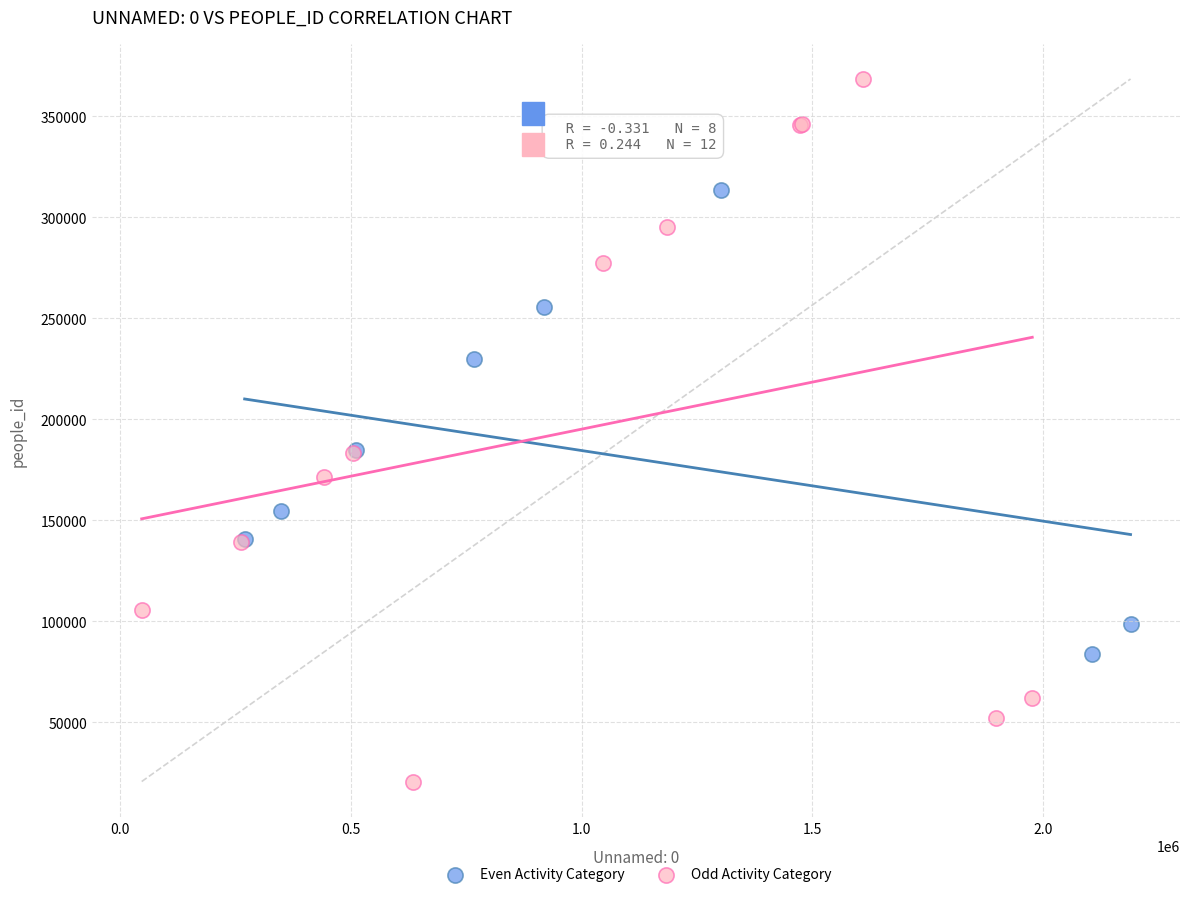

Which series contains the lowest Y value?

Odd Activity Category